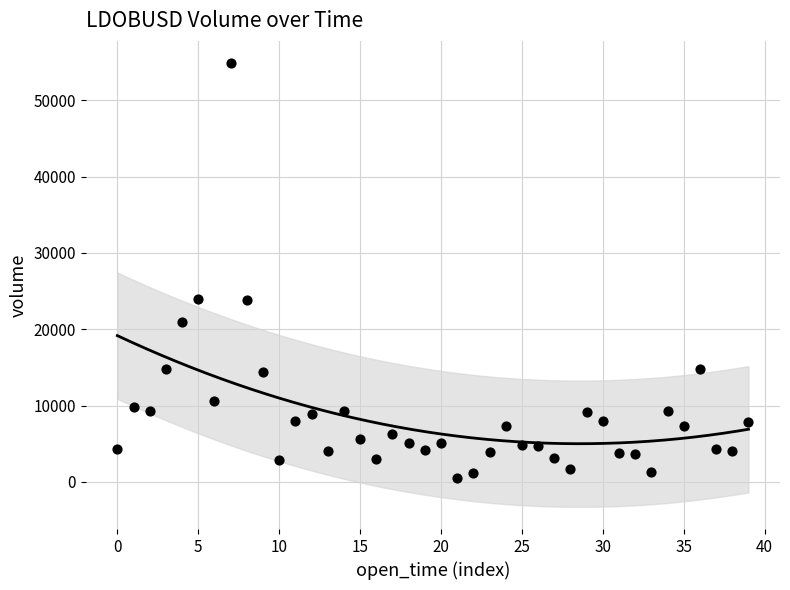

What is the range of Y values (max minus min)?

54344.1